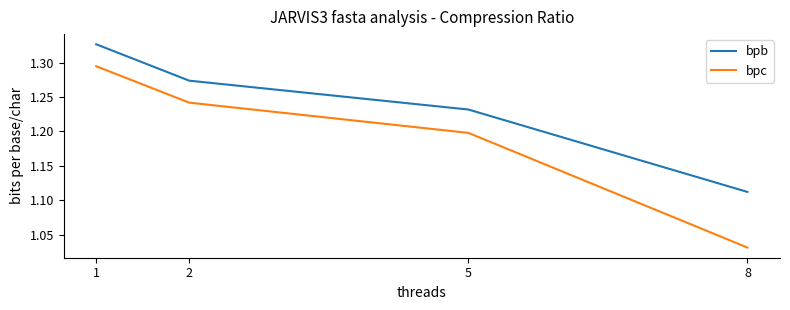

The value of bpc at 2 is 1.7. True or false?

False